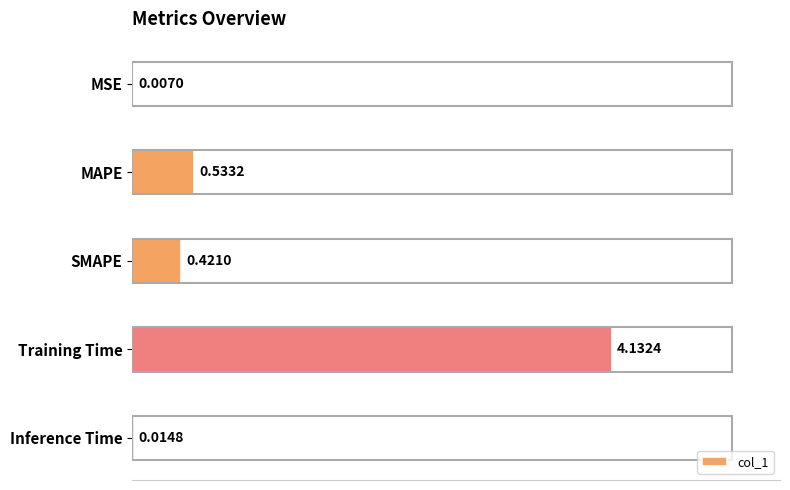

Where is the data nearest to the value 2?

MAPE